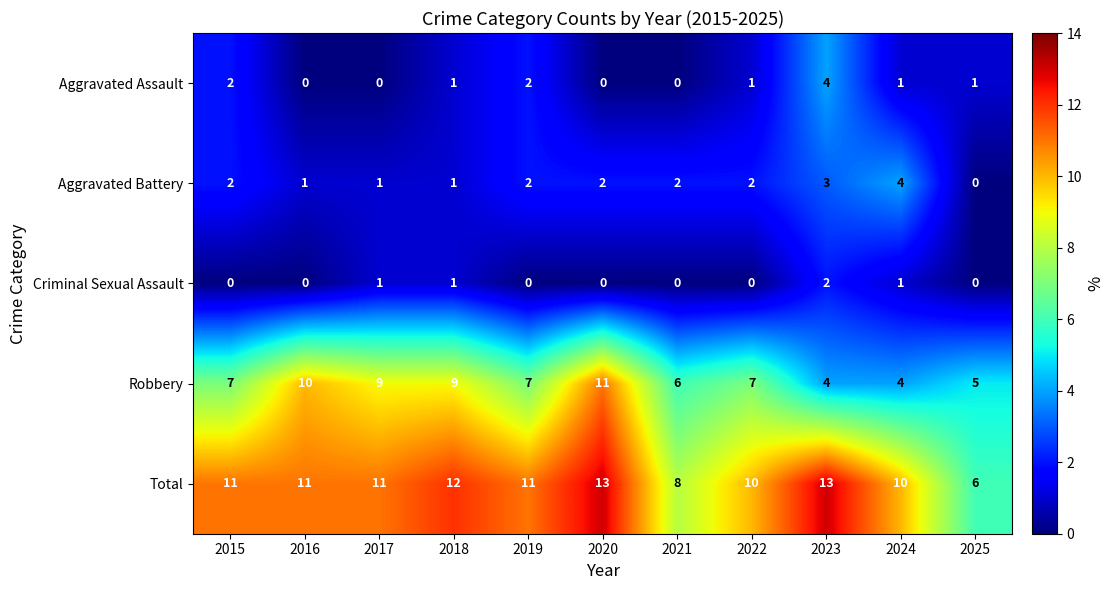

What is the spread (max minus min) of values at 2023?

11